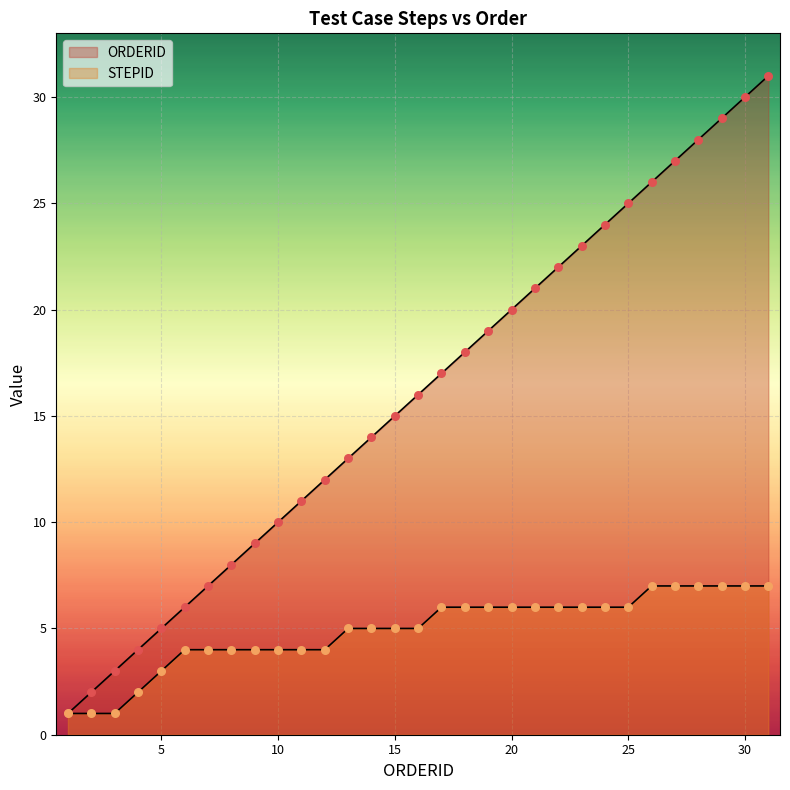

What are all the series names shown in the legend?

ORDERID, STEPID